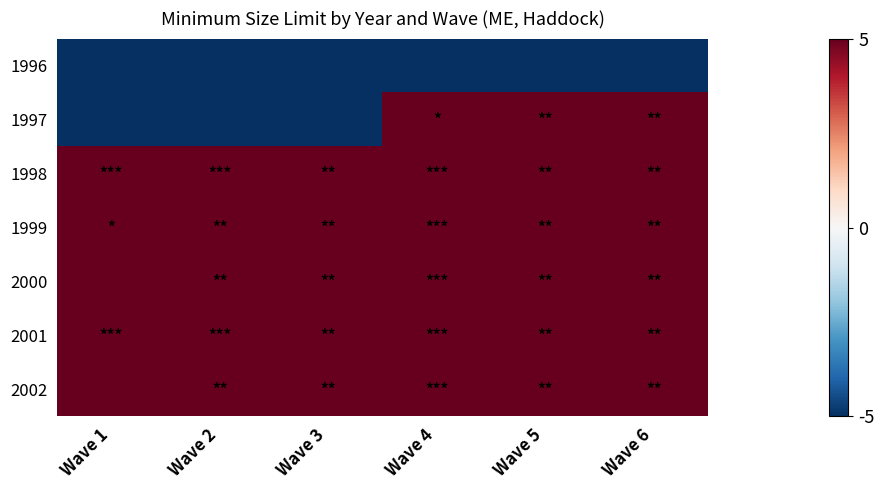

What is the spread (max minus min) of values at Wave 2?

10